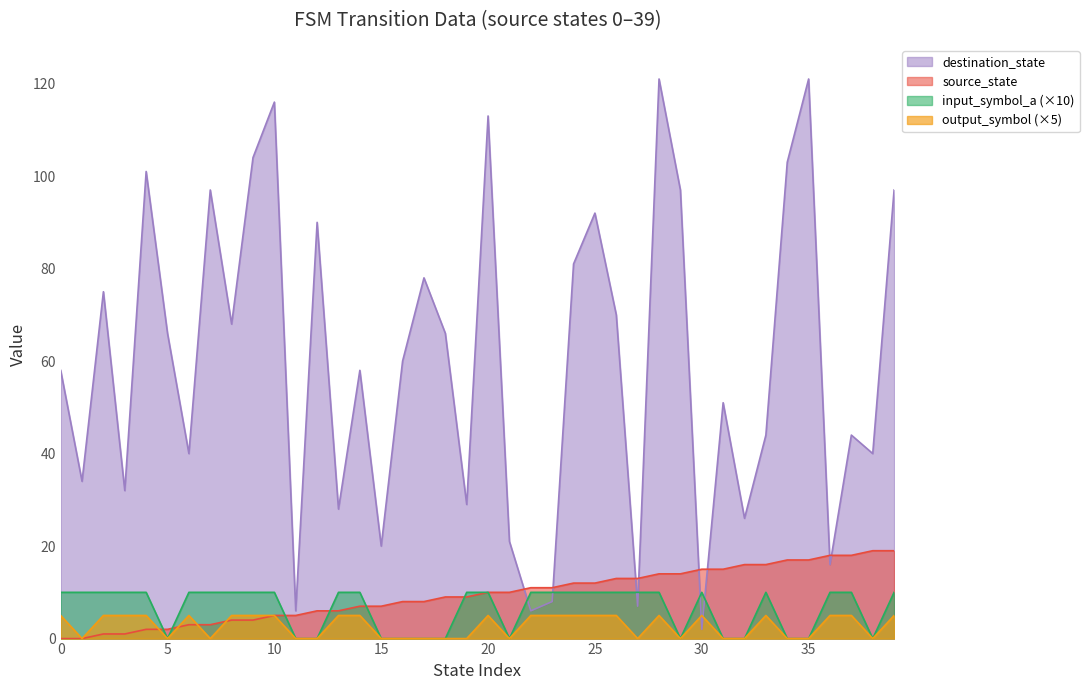

True or false: input_symbol_a has a value of 15 at 3.

False